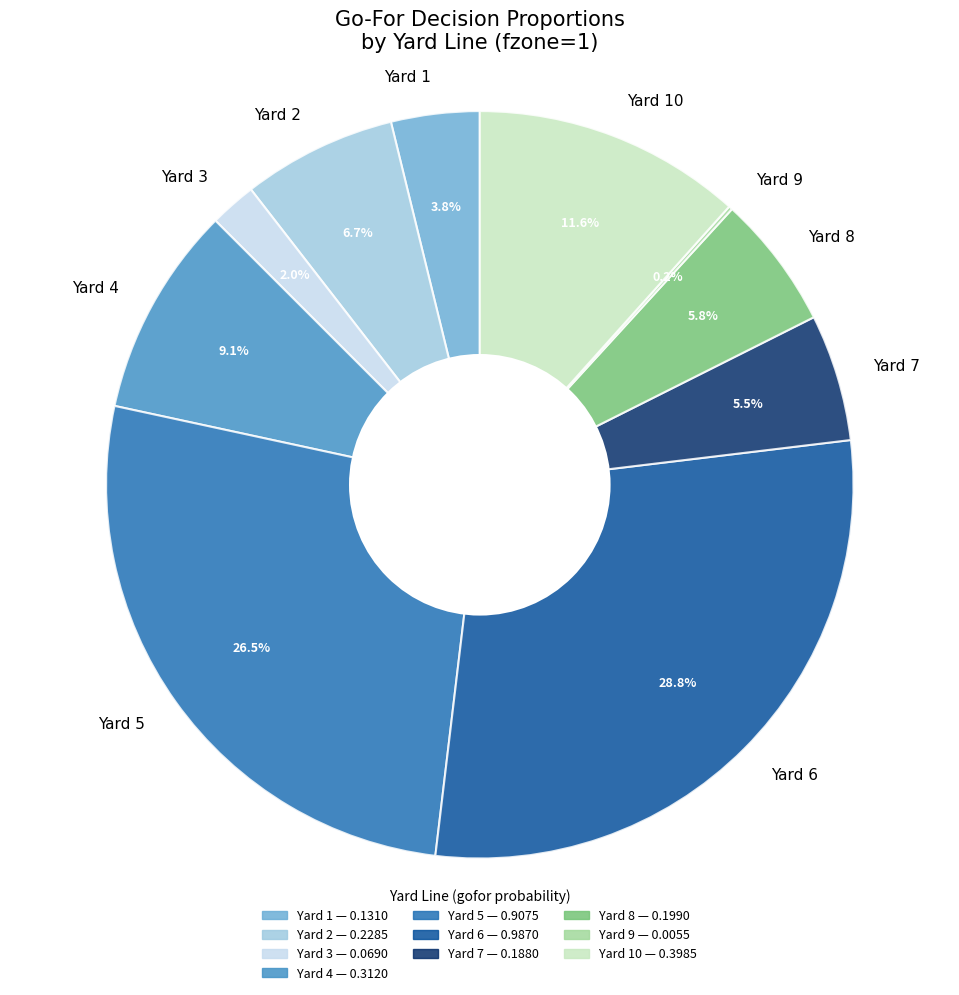

Is there any slice that represents more than half of the pie?

No